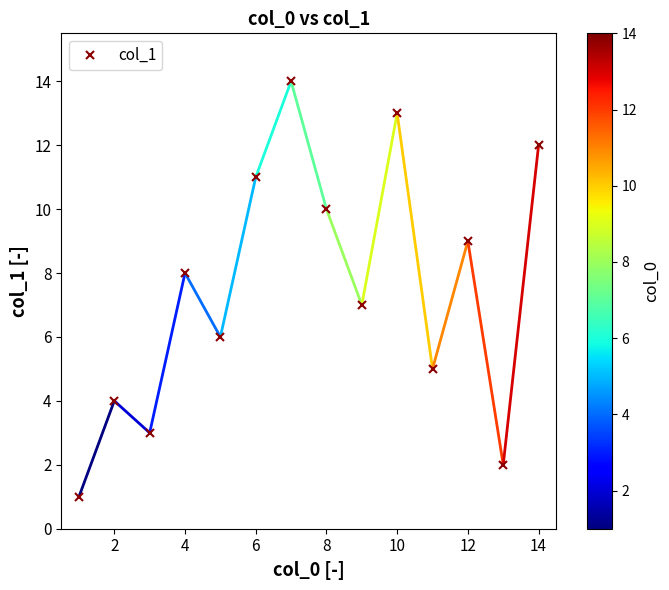

How many points are higher than both their immediate neighbors (excluding endpoints)?

5